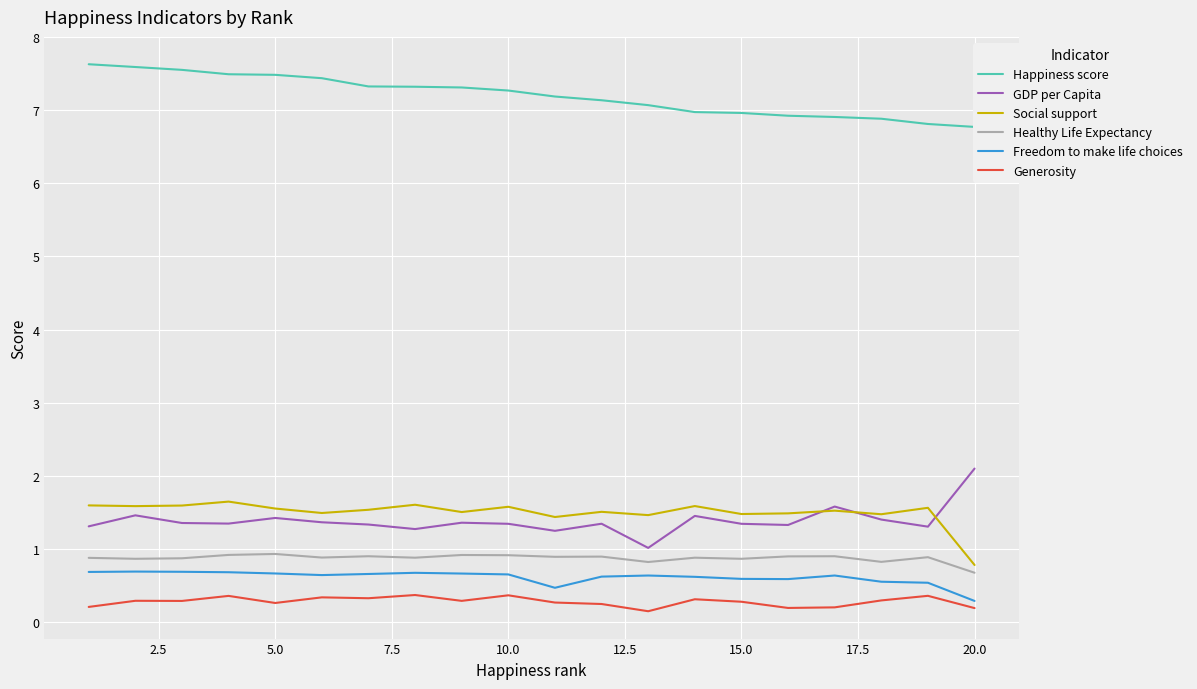

True or false: Social support and Freedom to make life choices cross at least once.

False